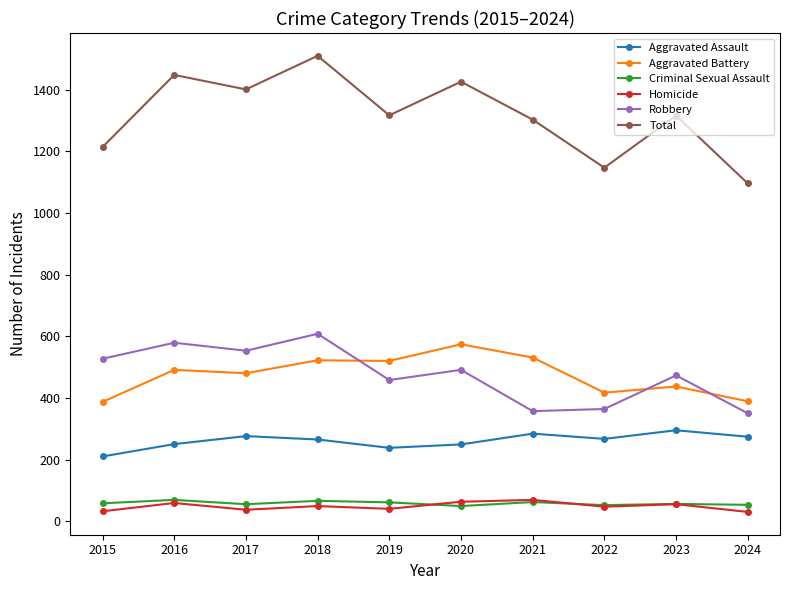

What value does the Robbery series have at 2022, to the nearest 50?

350